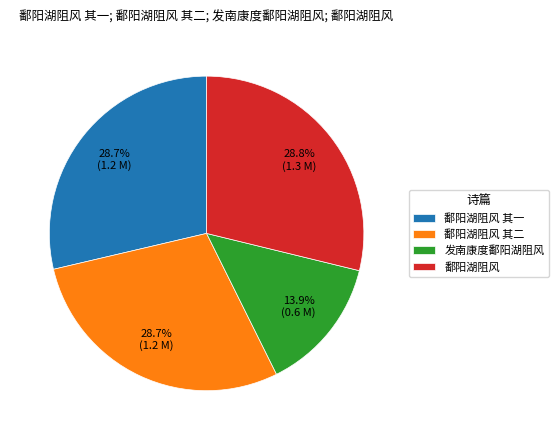

Which slice is the smallest?

发南康度鄱阳湖阻风